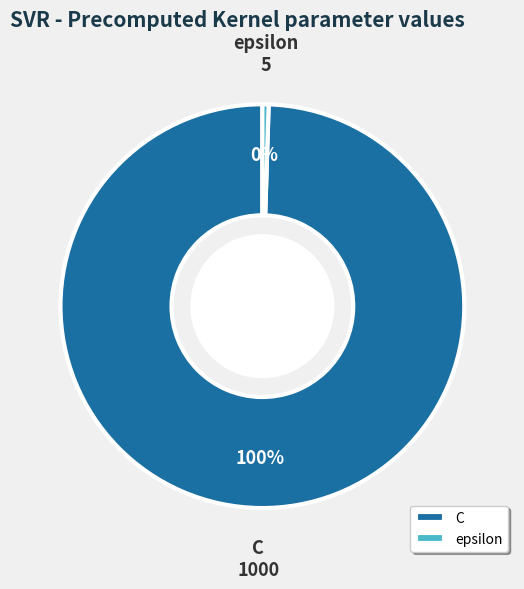

Approximately how many times larger is the value at C compared to epsilon?

200.0